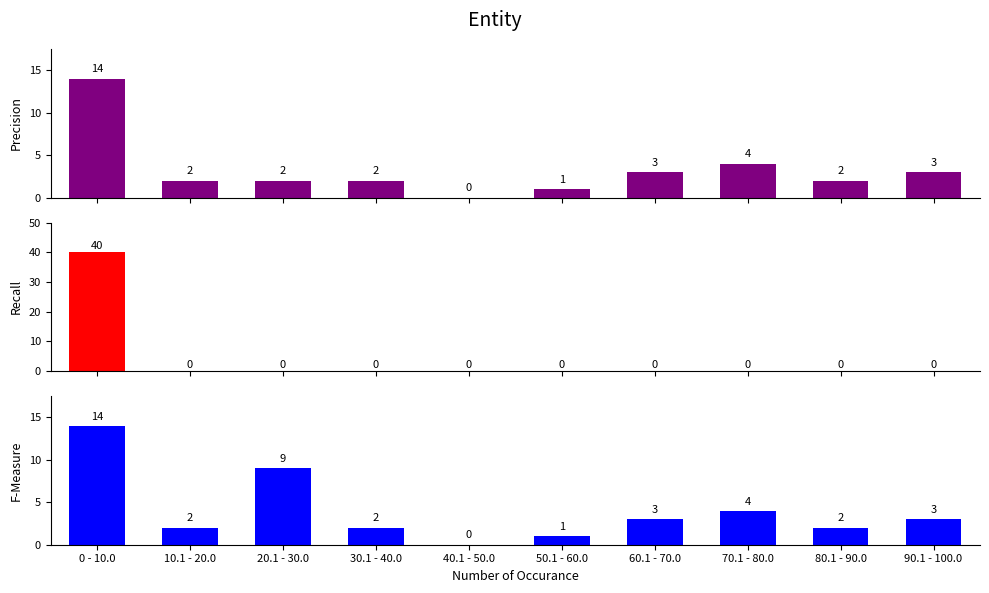

Reading right to left, list all the values displayed in this chart.

Precision: 90.1 - 100.0=3	80.1 - 90.0=2	70.1 - 80.0=4	60.1 - 70.0=3	50.1 - 60.0=1	40.1 - 50.0=0	30.1 - 40.0=2	20.1 - 30.0=2	10.1 - 20.0=2	0 - 10.0=14
Recall: 90.1 - 100.0=0	80.1 - 90.0=0	70.1 - 80.0=0	60.1 - 70.0=0	50.1 - 60.0=0	40.1 - 50.0=0	30.1 - 40.0=0	20.1 - 30.0=0	10.1 - 20.0=0	0 - 10.0=40
F-Measure: 90.1 - 100.0=3	80.1 - 90.0=2	70.1 - 80.0=4	60.1 - 70.0=3	50.1 - 60.0=1	40.1 - 50.0=0	30.1 - 40.0=2	20.1 - 30.0=9	10.1 - 20.0=2	0 - 10.0=14